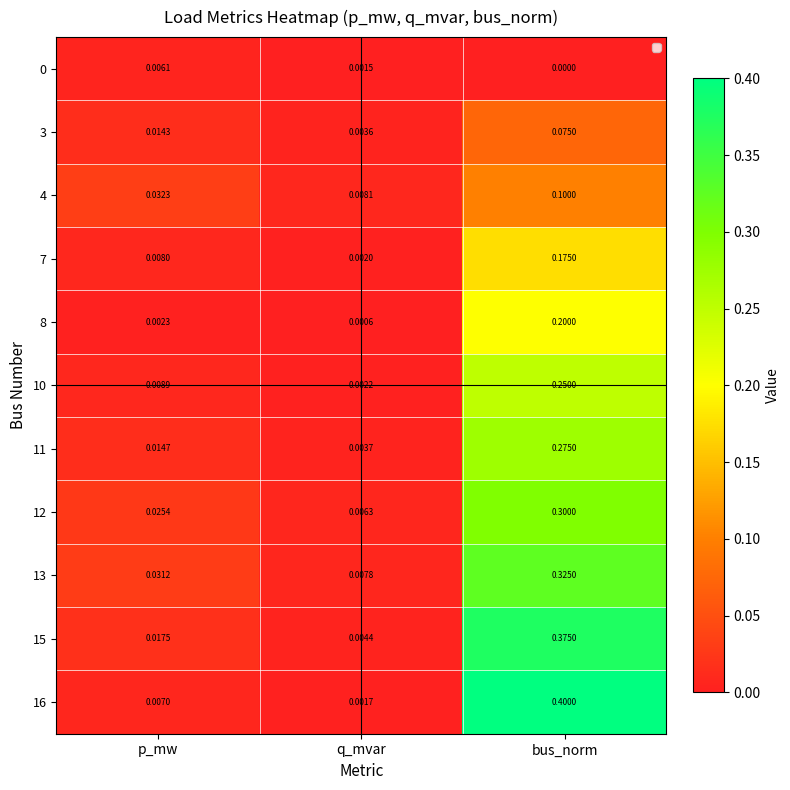

What is the difference between the highest and lowest values at bus_norm?

0.4